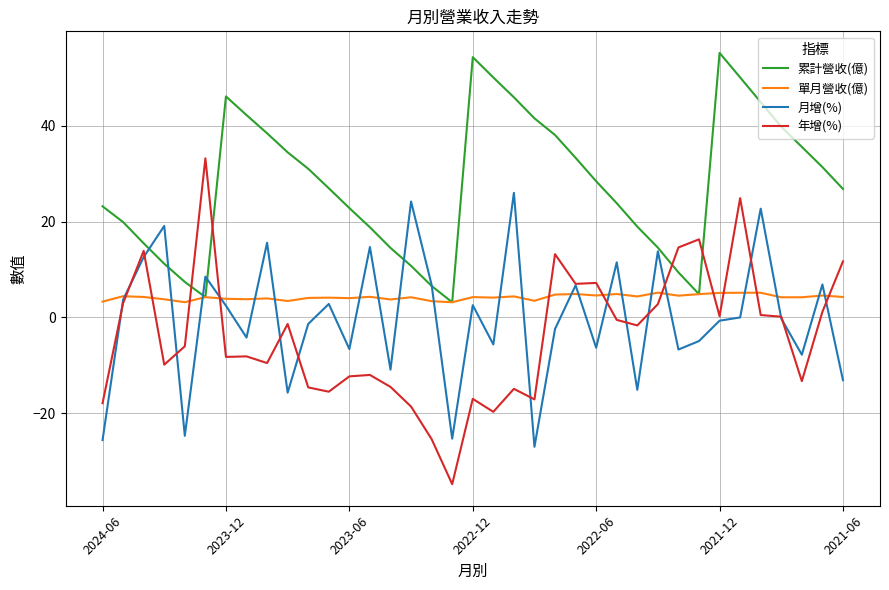

What is the highest value of the 月增(%) series?

26.0